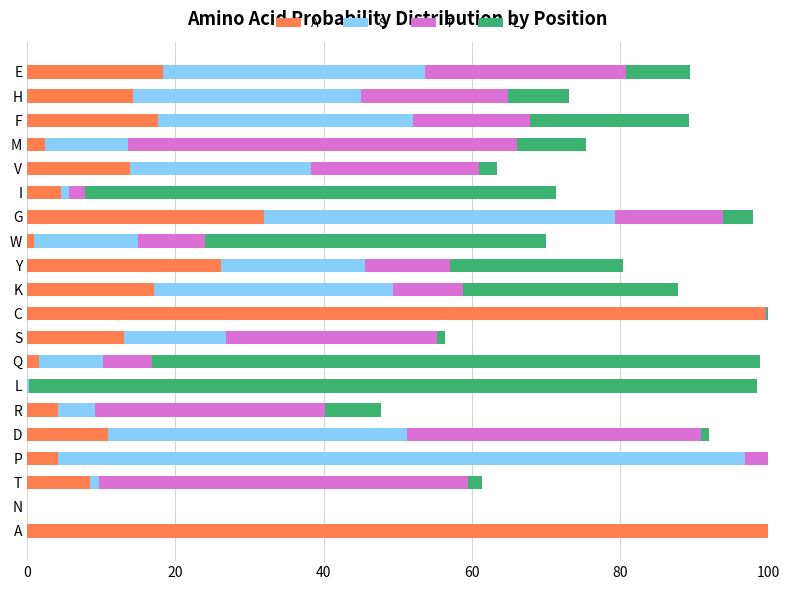

Count the number of categories in the chart.

20